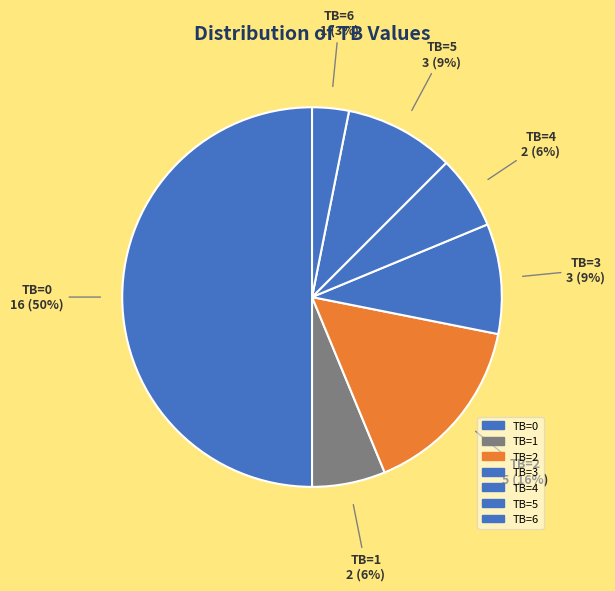

To the nearest percent, what is the difference between the largest and smallest slice percentages?

47%